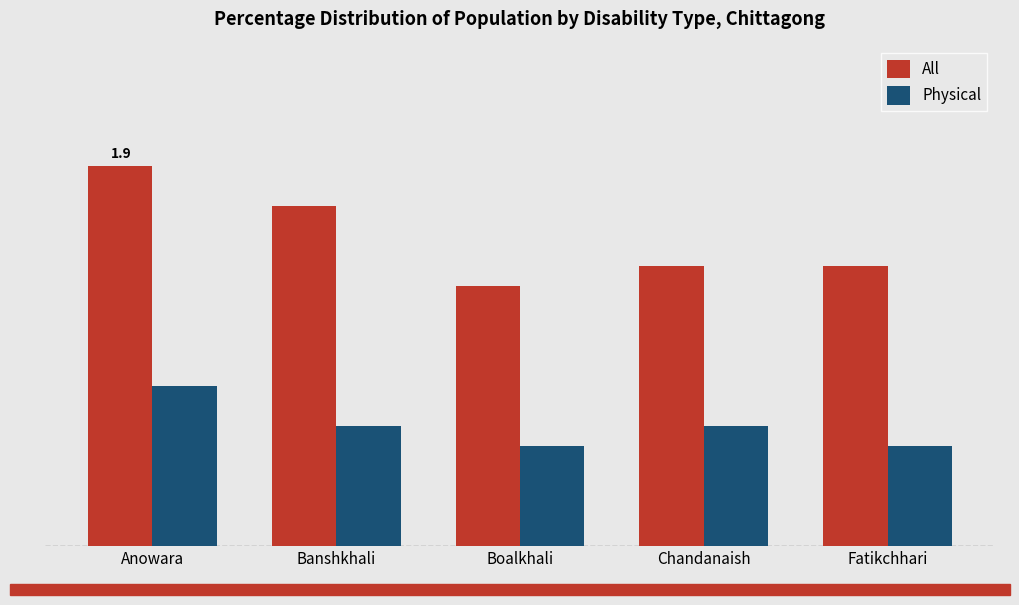

What is the label of the 1st bar from the right?

Fatikchhari